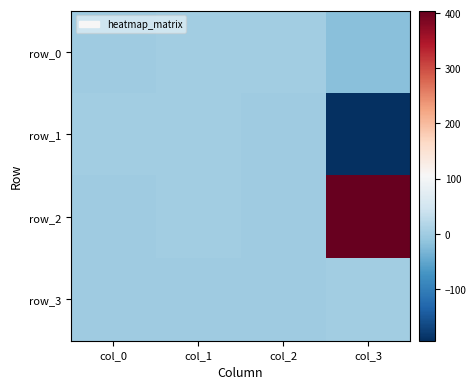

True or false: row_2 has a value of 0.5 at col_1.

True